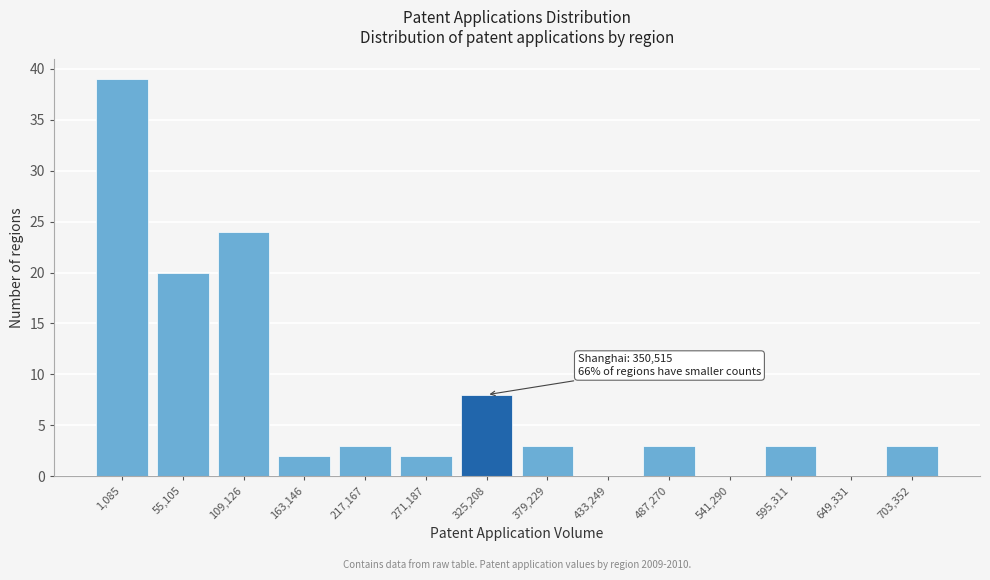

Reading left to right, extract all data points from this chart.

1,085=39	55,105=20	109,126=24	163,146=2	217,167=3	271,187=2	325,208=8	379,229=3	433,249=0	487,270=3	541,290=0	595,311=3	649,331=0	703,352=3